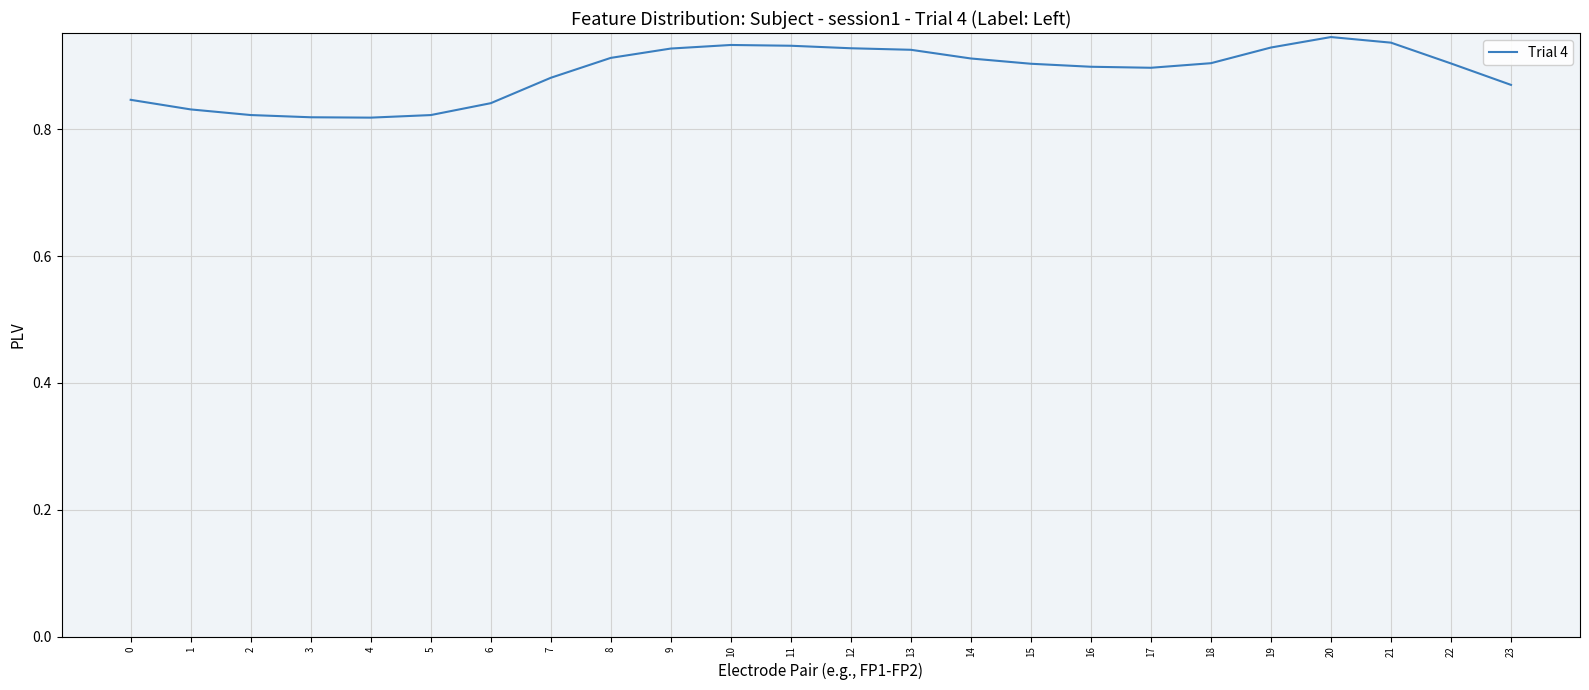

True or false: the data shows 0.9 at 12.

True